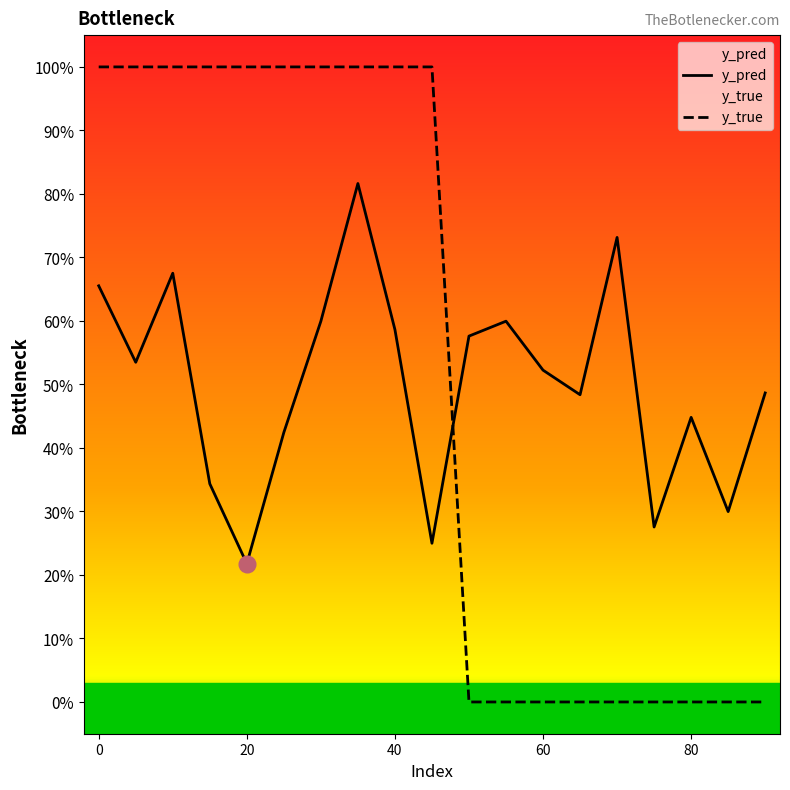

Reading left to right, what are all the values shown in this chart?

y_pred: 0.7	0.5	0.7	0.3	0.2	0.4	0.6	0.8	0.6	0.2	0.6	0.6	0.5	0.5	0.7	0.3	0.4	0.3	0.5
y_true: 1.0	1.0	1.0	1.0	1.0	1.0	1.0	1.0	1.0	1.0	0.0	0.0	0.0	0.0	0.0	0.0	0.0	0.0	0.0